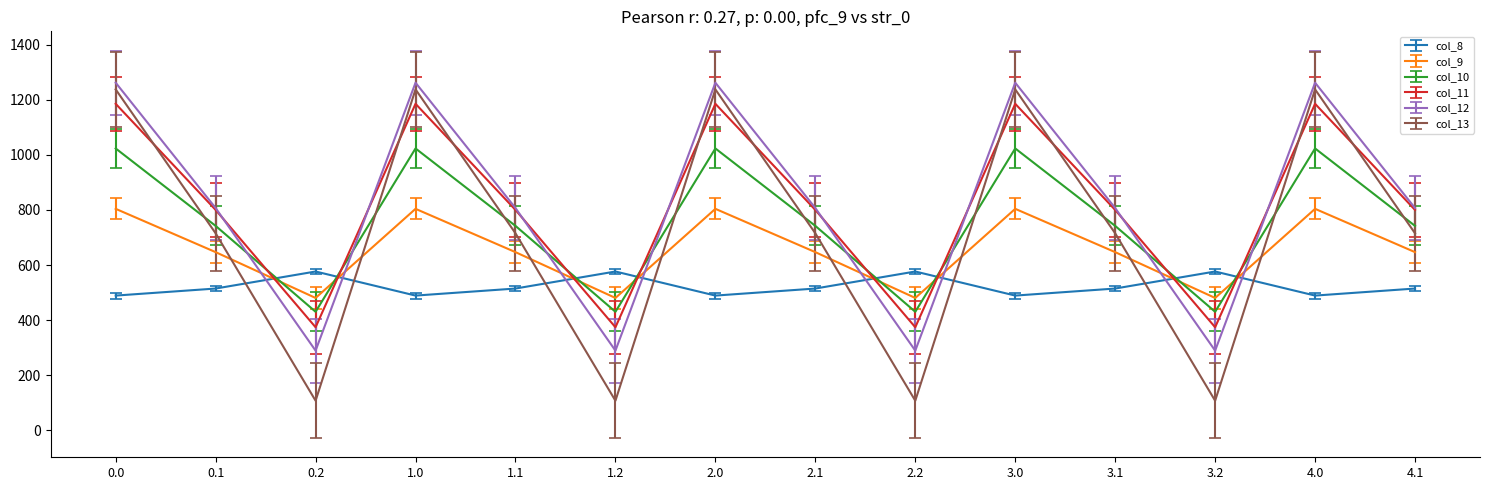

How many lines are shown in the chart?

6